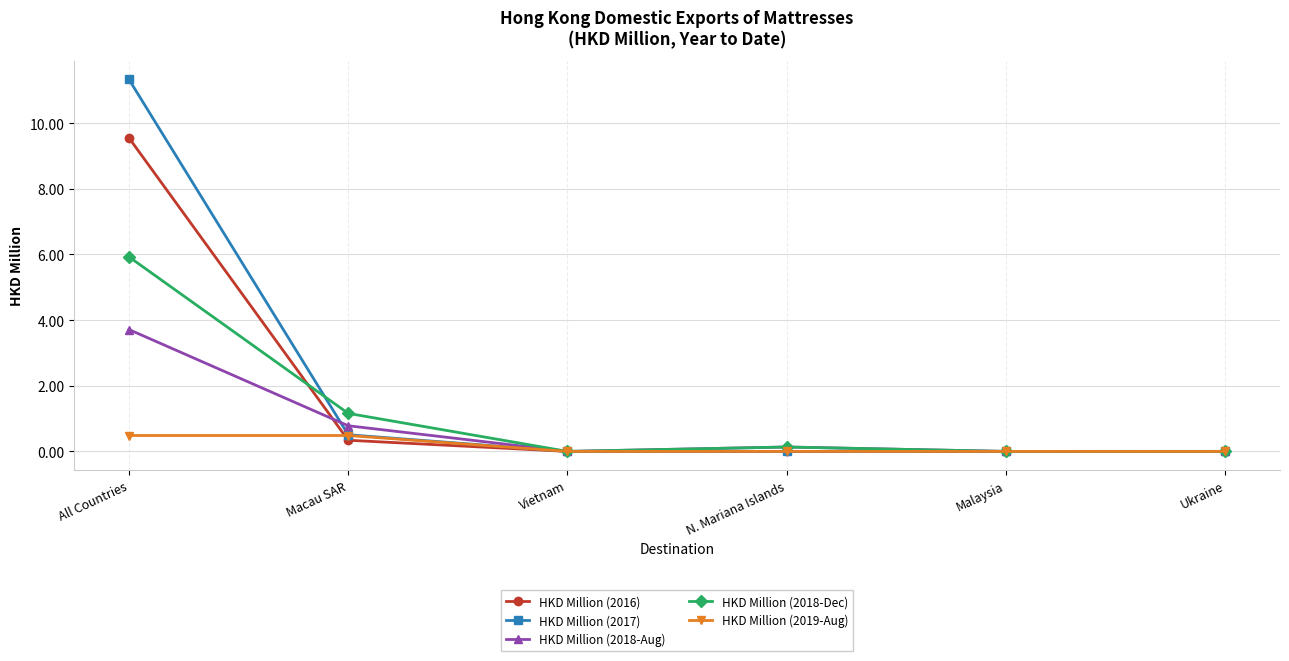

List the series in order of their peak value, highest first.

HKD Million (2017), HKD Million (2016), HKD Million (2018-Dec), HKD Million (2018-Aug), HKD Million (2019-Aug)